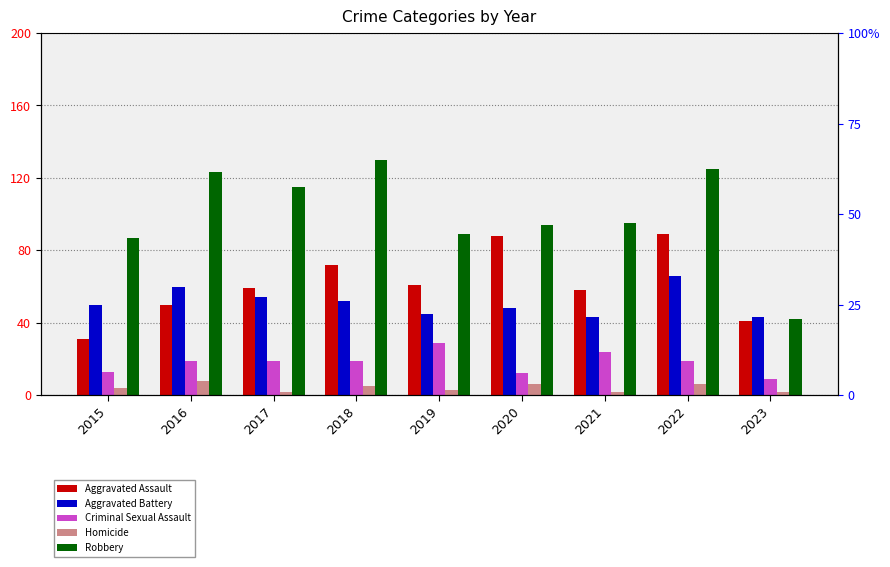

Reading left to right, extract all data points from this chart.

Aggravated Assault: 2015=31	2016=50	2017=59	2018=72	2019=61	2020=88	2021=58	2022=89	2023=41
Aggravated Battery: 2015=50	2016=60	2017=54	2018=52	2019=45	2020=48	2021=43	2022=66	2023=43
Criminal Sexual Assault: 2015=13	2016=19	2017=19	2018=19	2019=29	2020=12	2021=24	2022=19	2023=9
Homicide: 2015=4	2016=8	2017=2	2018=5	2019=3	2020=6	2021=2	2022=6	2023=2
Robbery: 2015=87	2016=123	2017=115	2018=130	2019=89	2020=94	2021=95	2022=125	2023=42